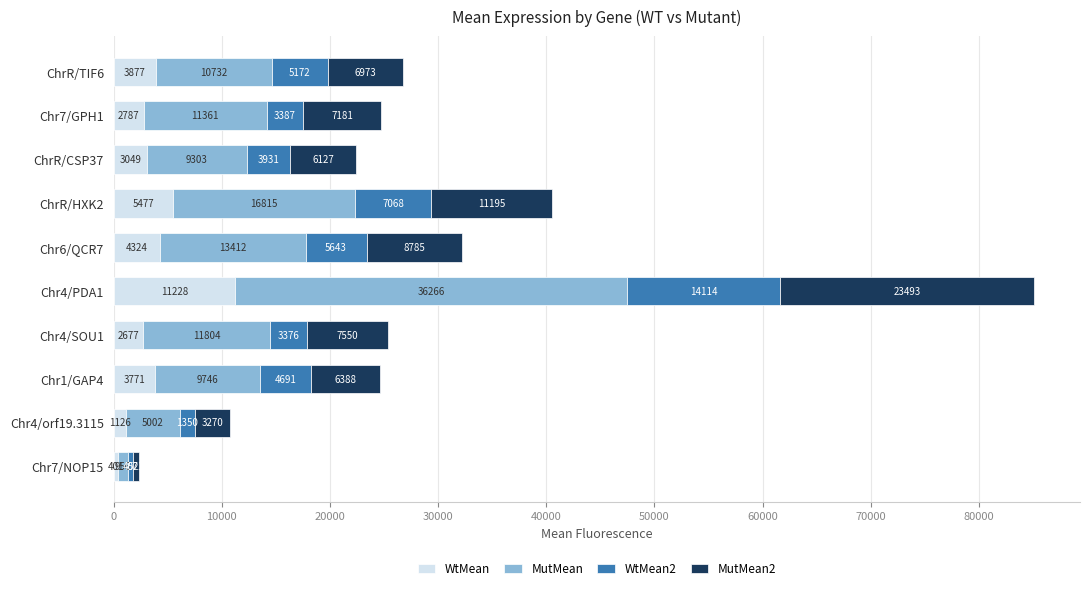

At which label does WtMean reach its peak?

Chr4/PDA1